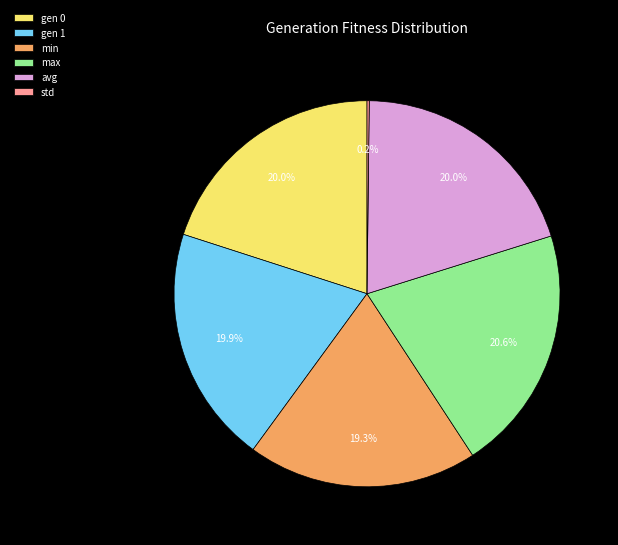

Which category has the biggest portion of the pie?

max